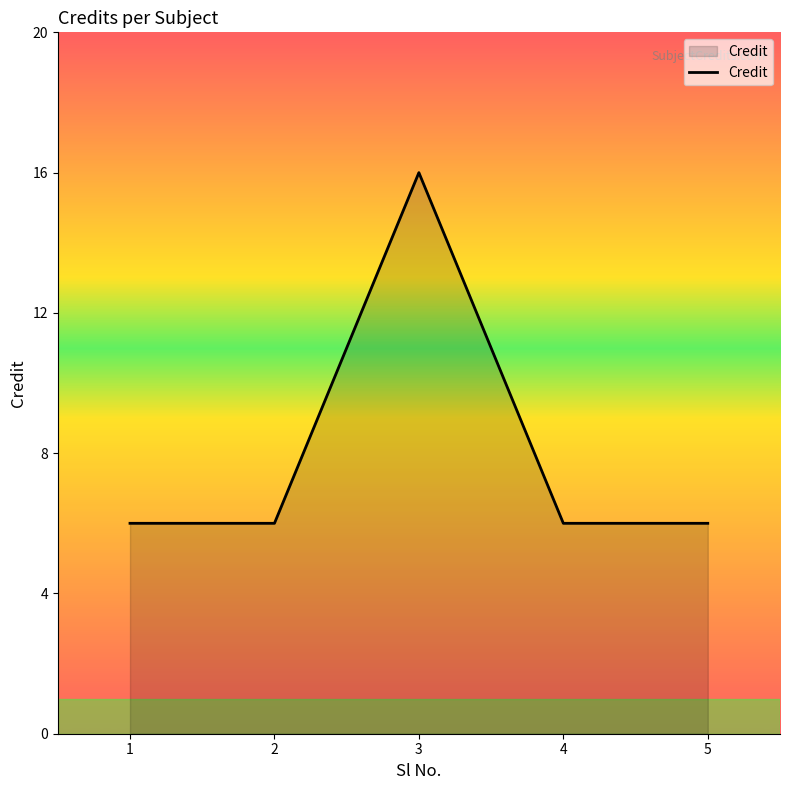

What is the maximum value shown in the chart?

16